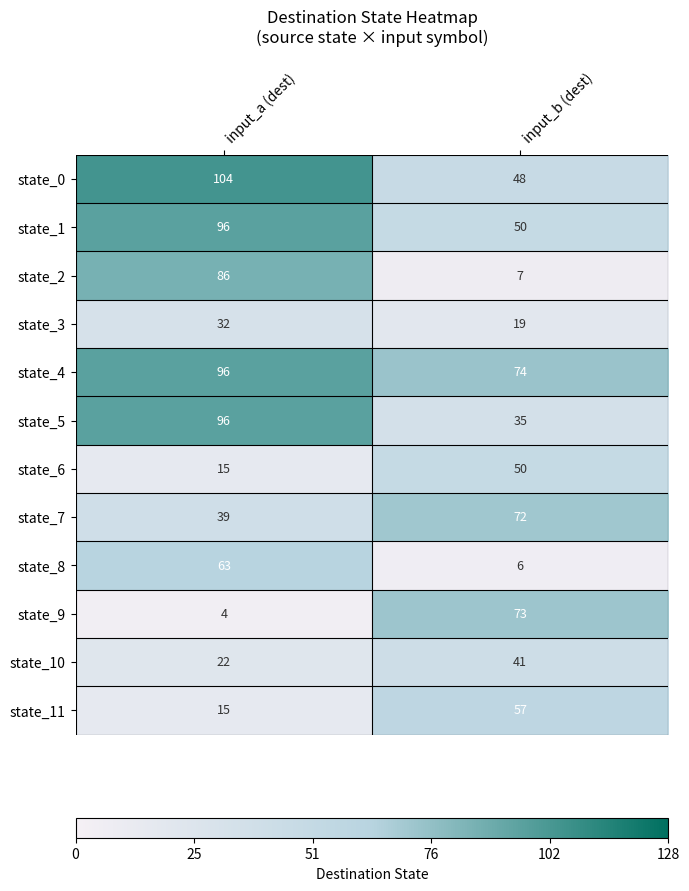

What is the spread (max minus min) of values at input_a (dest)?

100